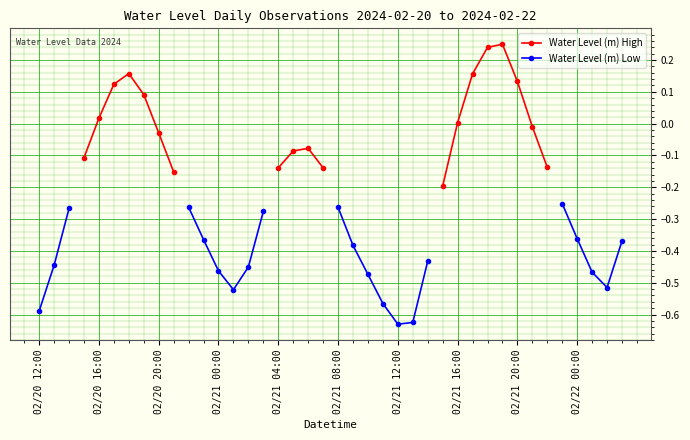

True or false: Water Level (m) High and Water Level (m) Low intersect in this chart.

False